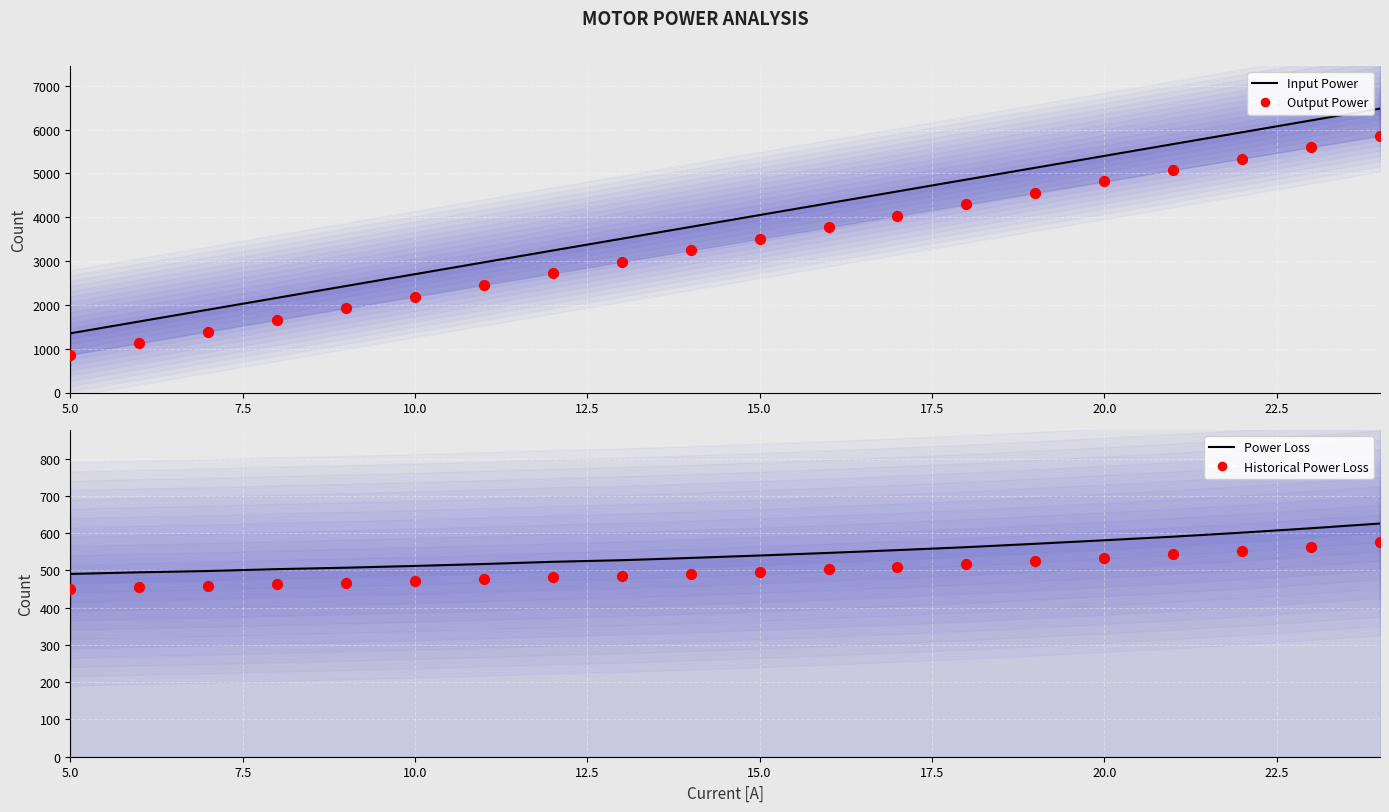

Which series contains the highest Y value?

Input Power [W]